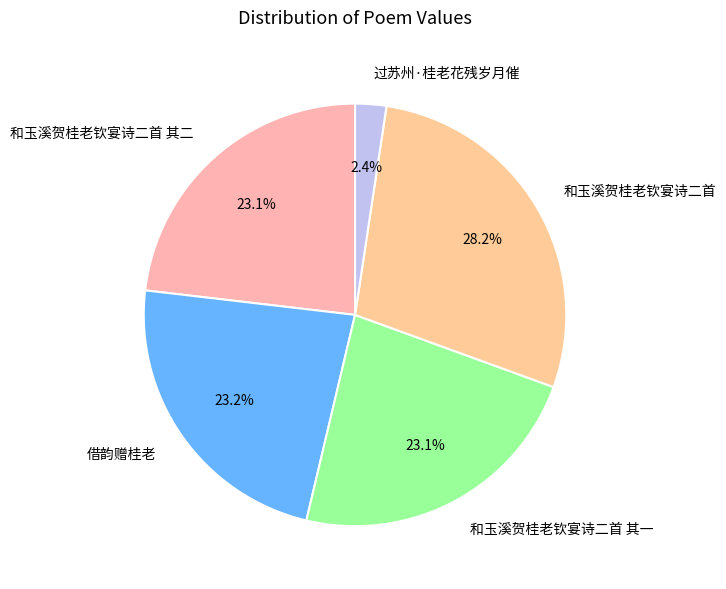

Between 借韵赠桂老 and 过苏州·桂老花残岁月催, which is larger?

借韵赠桂老